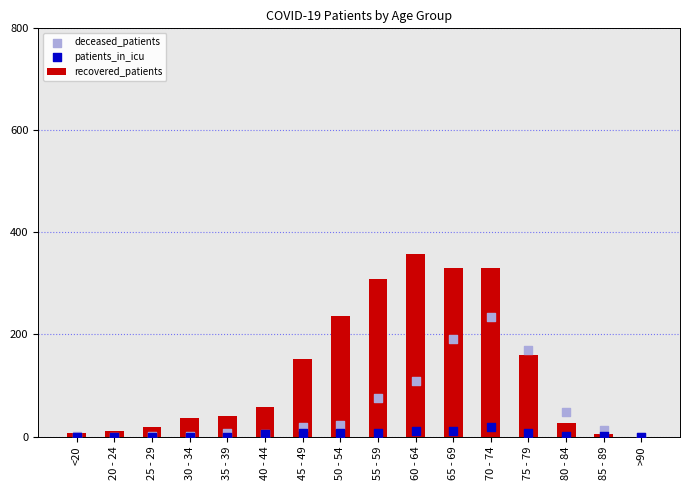

What are all the series names shown in the legend?

recovered_patients, deceased_patients, patients_in_icu